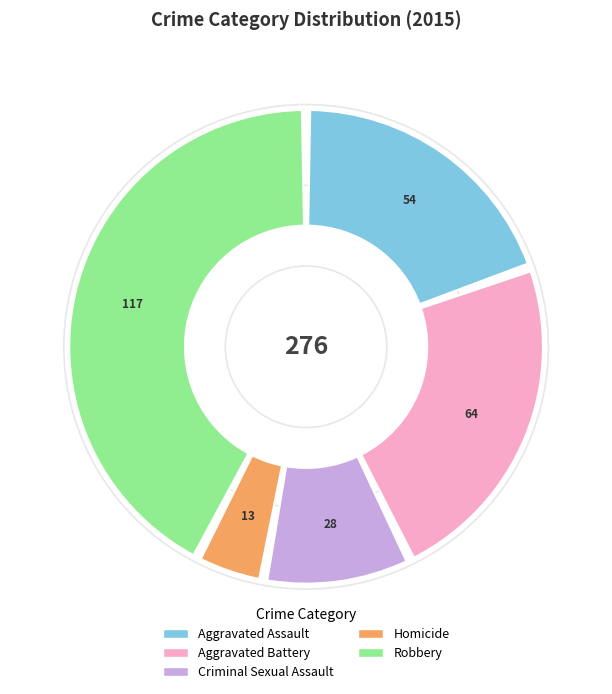

Count the number of slices in the pie.

5